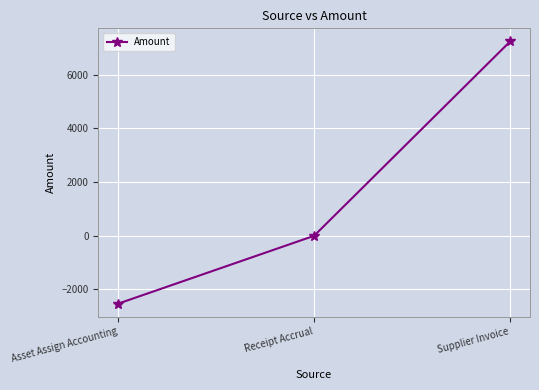

Reading right to left, what are all the values shown in this chart?

7244.4	0.0	-2530.1